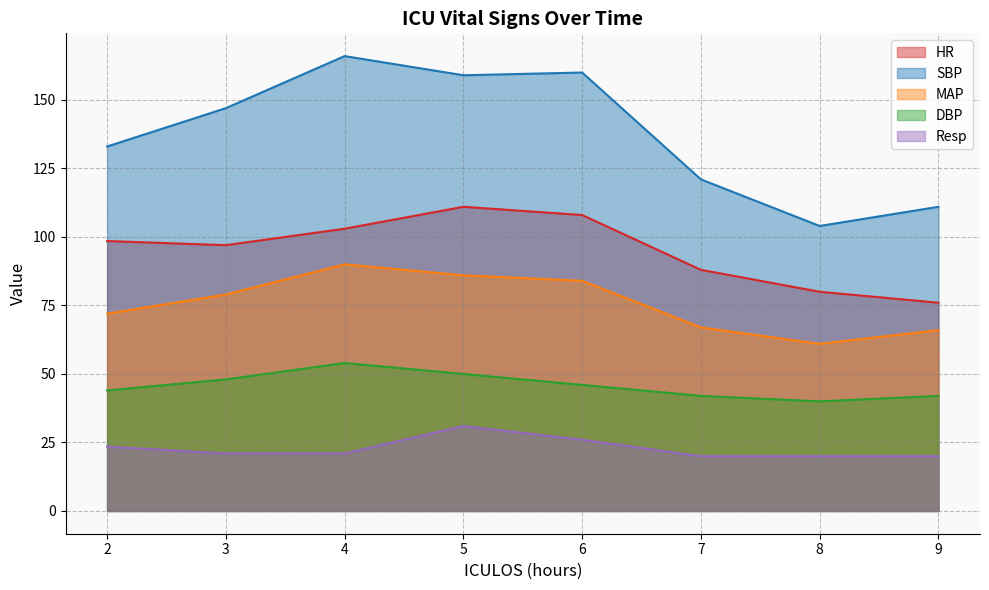

True or false: DBP and HR cross at least once.

False